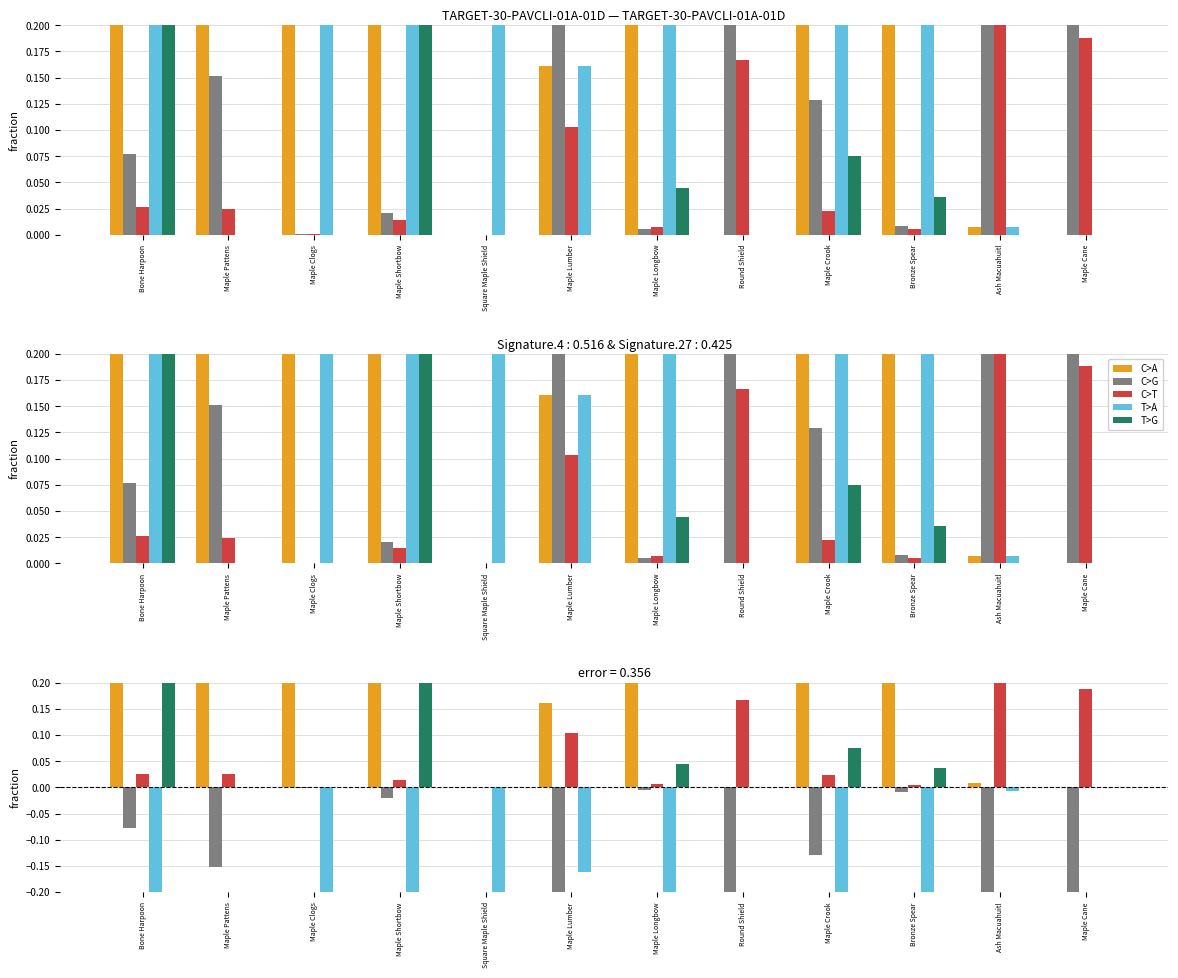

Reading left to right, transcribe all the data shown in this chart.

C>A: Bone Harpoon=0.4	Maple Pattens=0.8	Maple Clogs=0.5	Maple Shortbow=0.2	Square Maple Shield=0.0	Maple Lumber=0.2	Maple Longbow=0.5	Round Shield=0.0	Maple Crook=0.4	Bronze Spear=0.5	Ash Macuahuitl=0.0	Maple Cane=0.0
C>G: Bone Harpoon=-0.1	Maple Pattens=-0.2	Maple Clogs=-0.0	Maple Shortbow=-0.0	Square Maple Shield=-0.0	Maple Lumber=-0.6	Maple Longbow=-0.0	Round Shield=-0.8	Maple Crook=-0.1	Bronze Spear=-0.0	Ash Macuahuitl=-0.7	Maple Cane=-0.8
C>T: Bone Harpoon=0.0	Maple Pattens=0.0	Maple Clogs=0.0	Maple Shortbow=0.0	Square Maple Shield=0.0	Maple Lumber=0.1	Maple Longbow=0.0	Round Shield=0.2	Maple Crook=0.0	Bronze Spear=0.0	Ash Macuahuitl=0.3	Maple Cane=0.2
T>A: Bone Harpoon=-0.3	Maple Pattens=0.0	Maple Clogs=-0.5	Maple Shortbow=-0.3	Square Maple Shield=-1.0	Maple Lumber=-0.2	Maple Longbow=-0.5	Round Shield=0.0	Maple Crook=-0.4	Bronze Spear=-0.5	Ash Macuahuitl=-0.0	Maple Cane=0.0
T>G: Bone Harpoon=0.2	Maple Pattens=0.0	Maple Clogs=0.0	Maple Shortbow=0.4	Square Maple Shield=0.0	Maple Lumber=0.0	Maple Longbow=0.0	Round Shield=0.0	Maple Crook=0.1	Bronze Spear=0.0	Ash Macuahuitl=0.0	Maple Cane=0.0